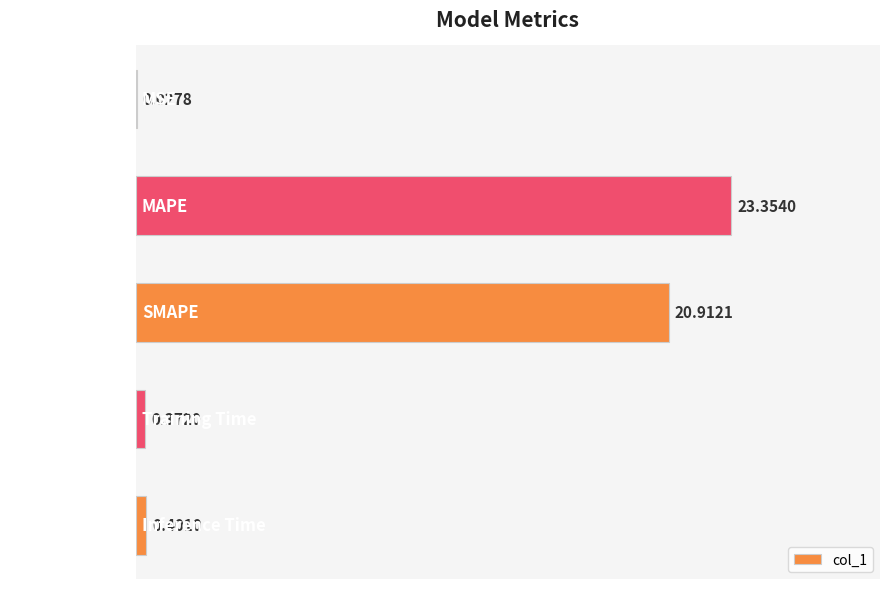

What is the sum of all values?

45.1